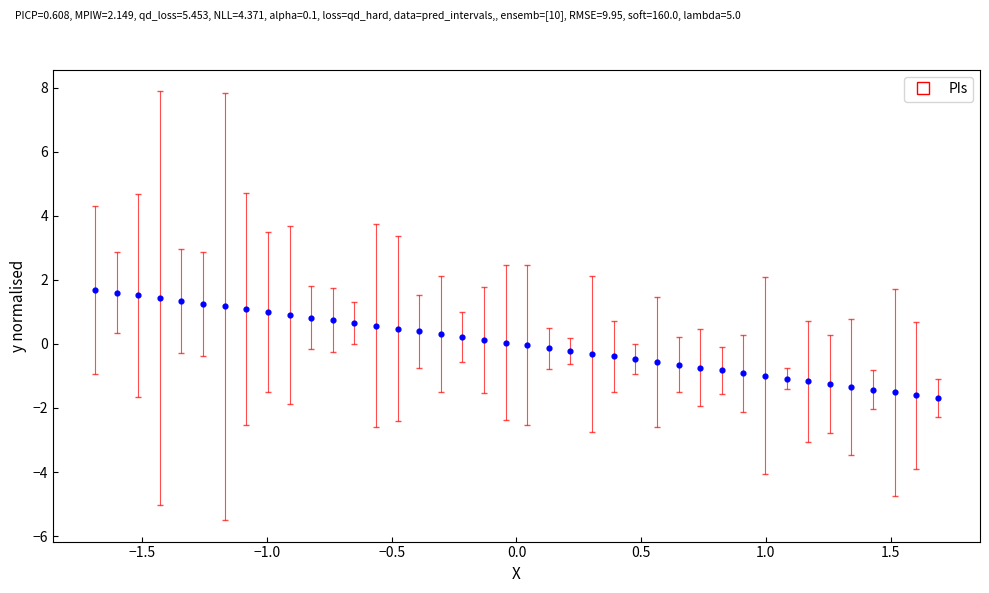

What is the range of X values (max minus min)?

3.4